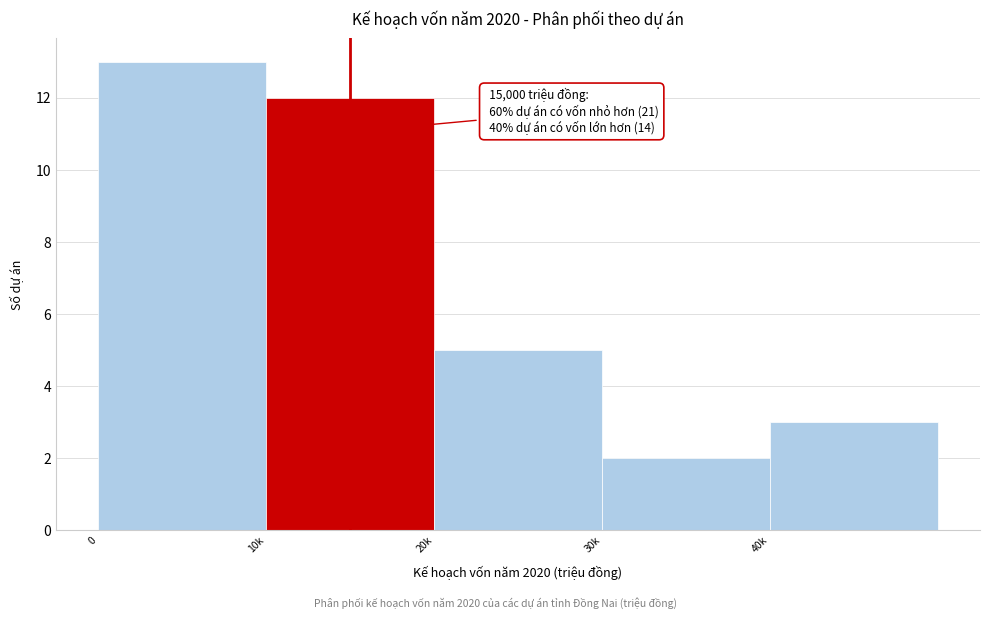

Reading left to right, extract all data points from this chart.

13	12	5	2	3